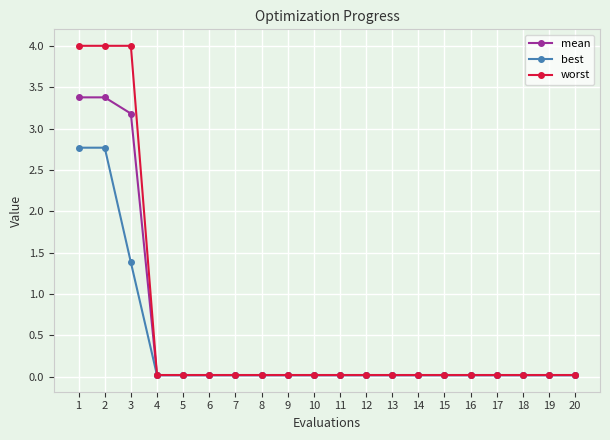

List the series in order of their peak value, lowest first.

best, mean, worst